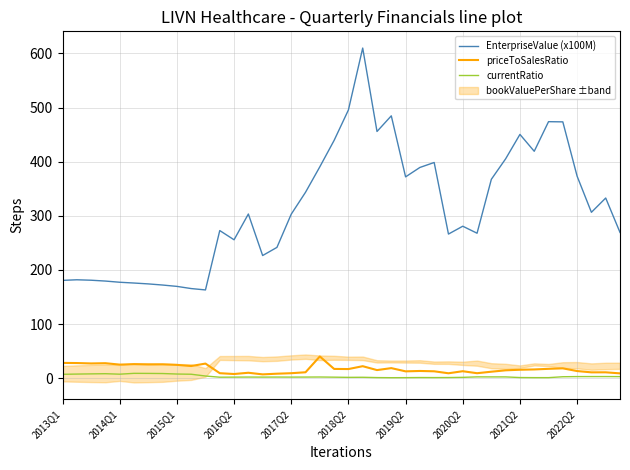

What is the maximum value for EnterpriseValue (x100M)?

609.9